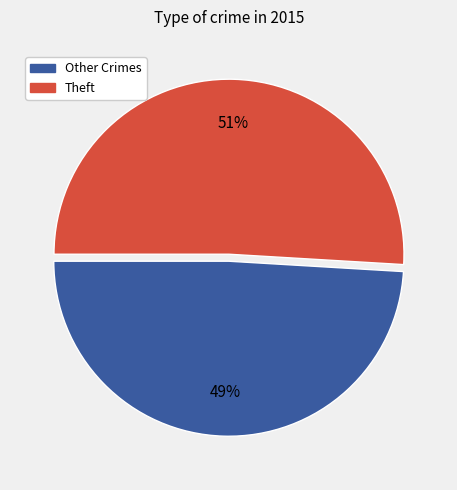

To the nearest percent, what is the difference between the largest and smallest slice percentages?

2%